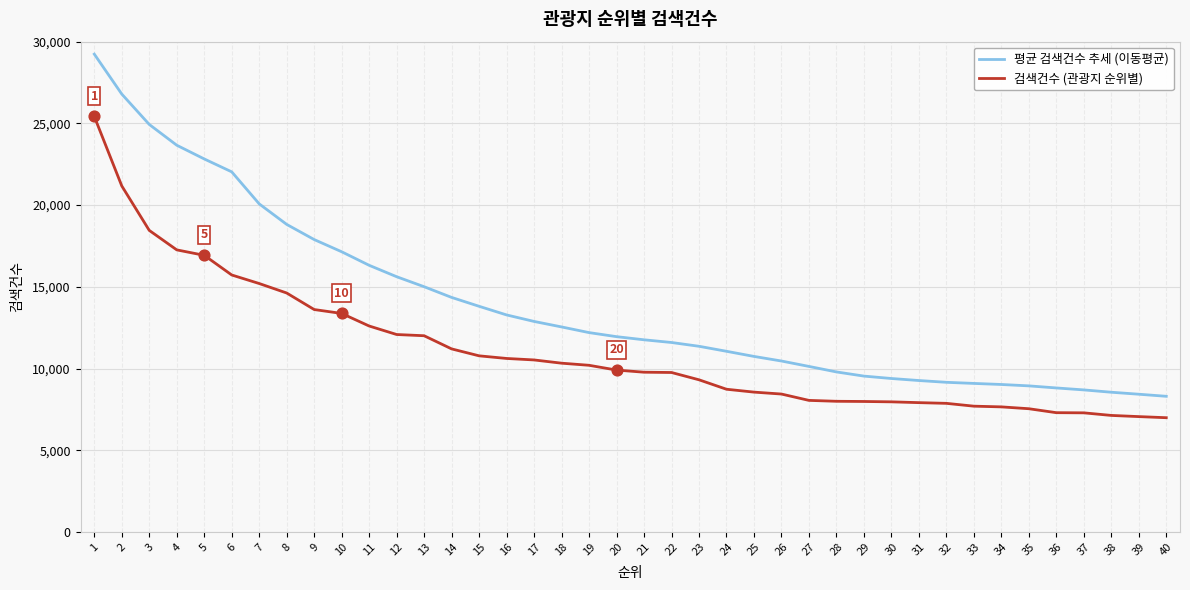

What is the spread (max minus min) of values at 27?

2078